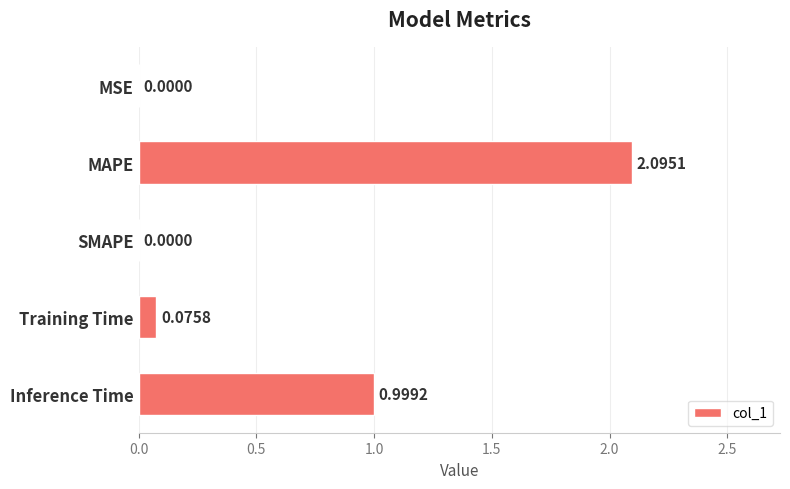

Where is the data nearest to the value 1?

Inference Time